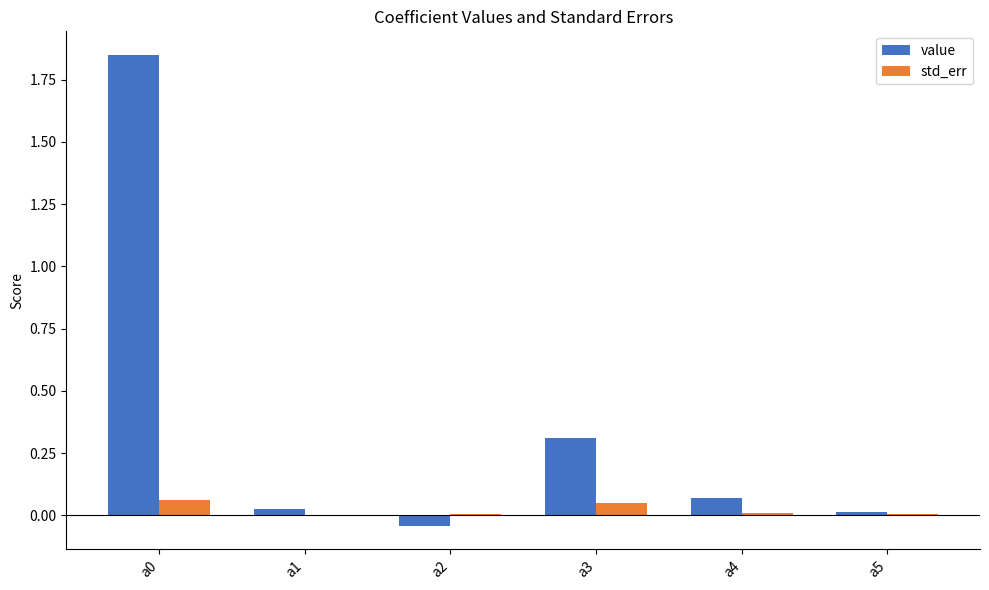

What is the sum of all value values?

2.2